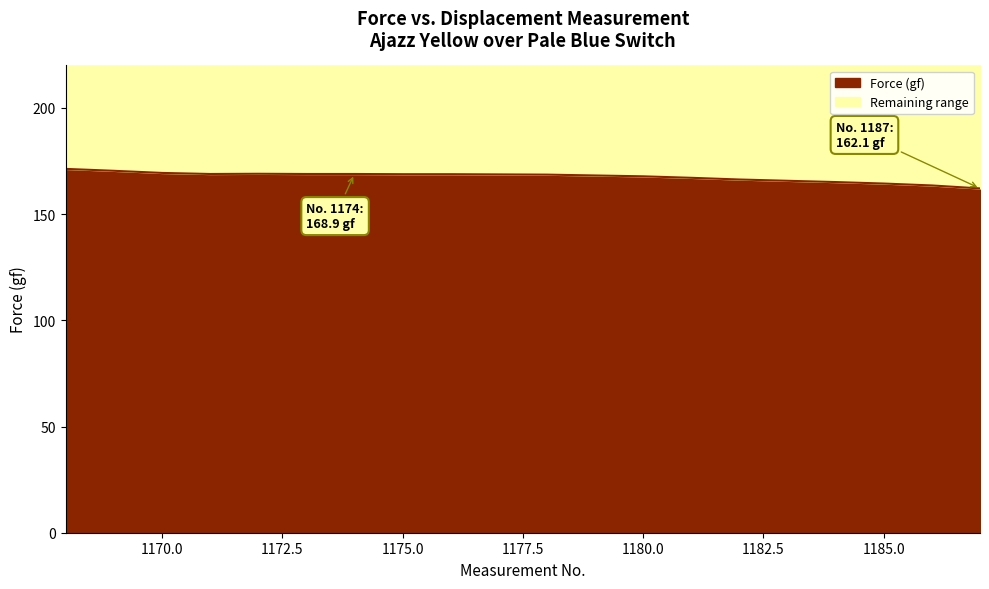

What is the value of the Force (gf) point at the 9th from the left?

168.8